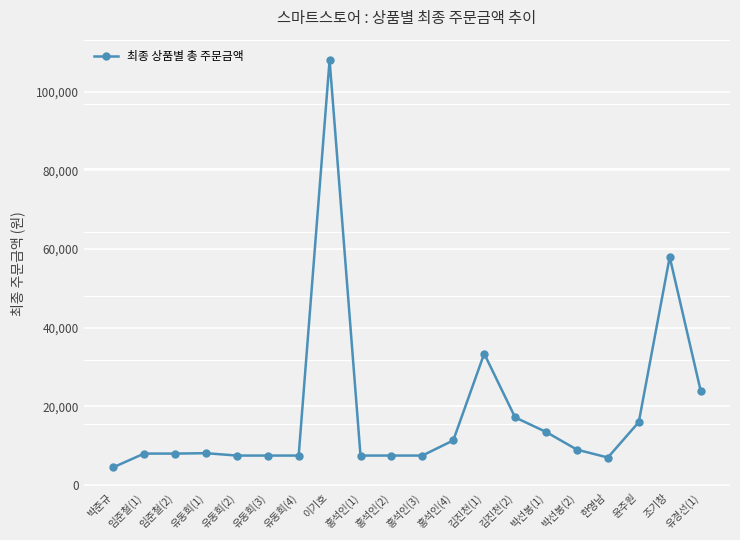

What is the difference between the maximum and second lowest values?

101000